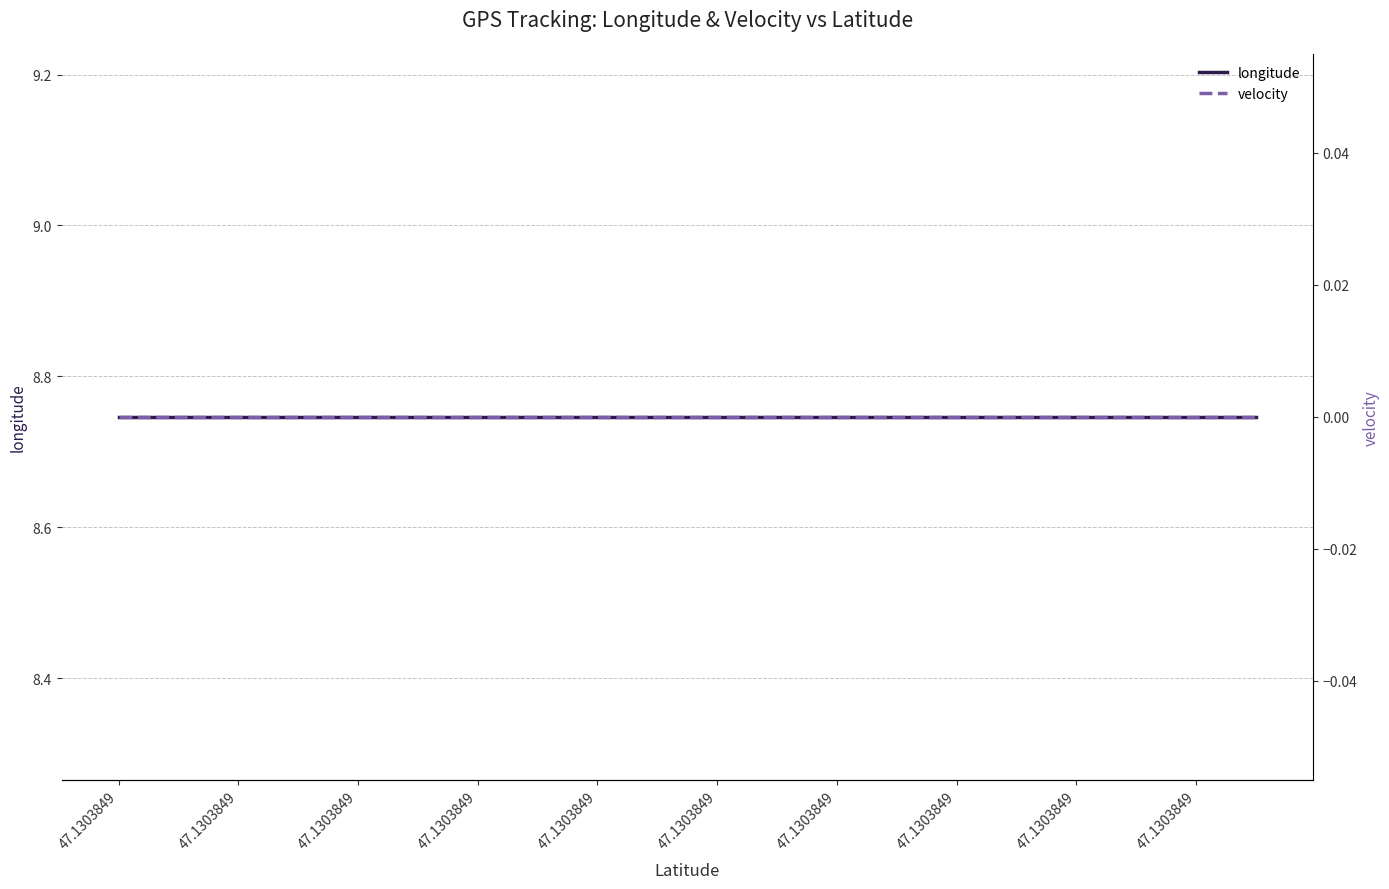

At which category is the sum across all series the highest?

47.1303849